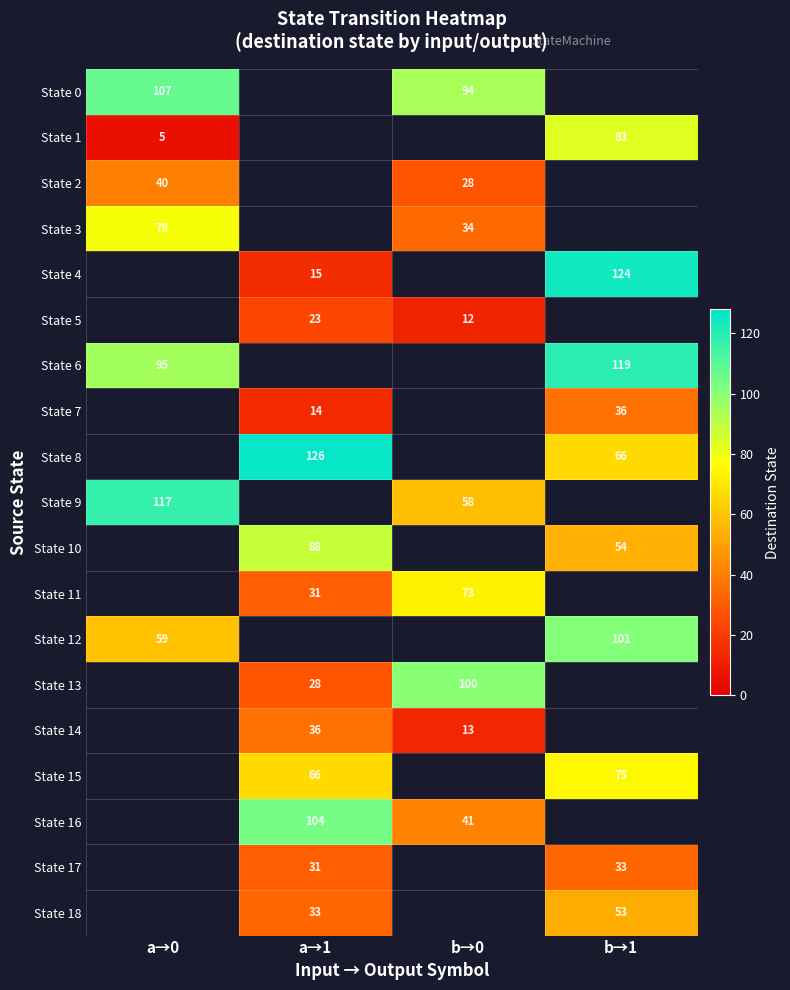

True or false: State 17 has a value of 31 at a→1.

True